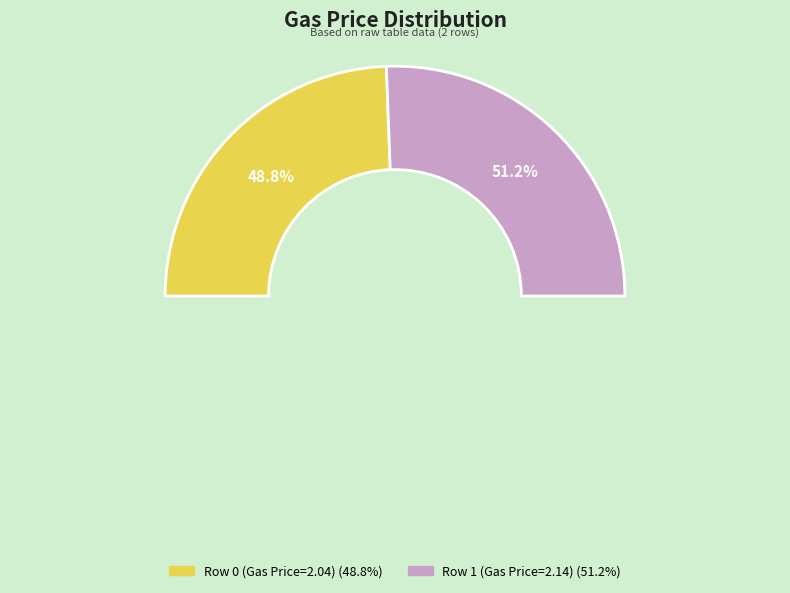

How many segments does this pie chart have?

2